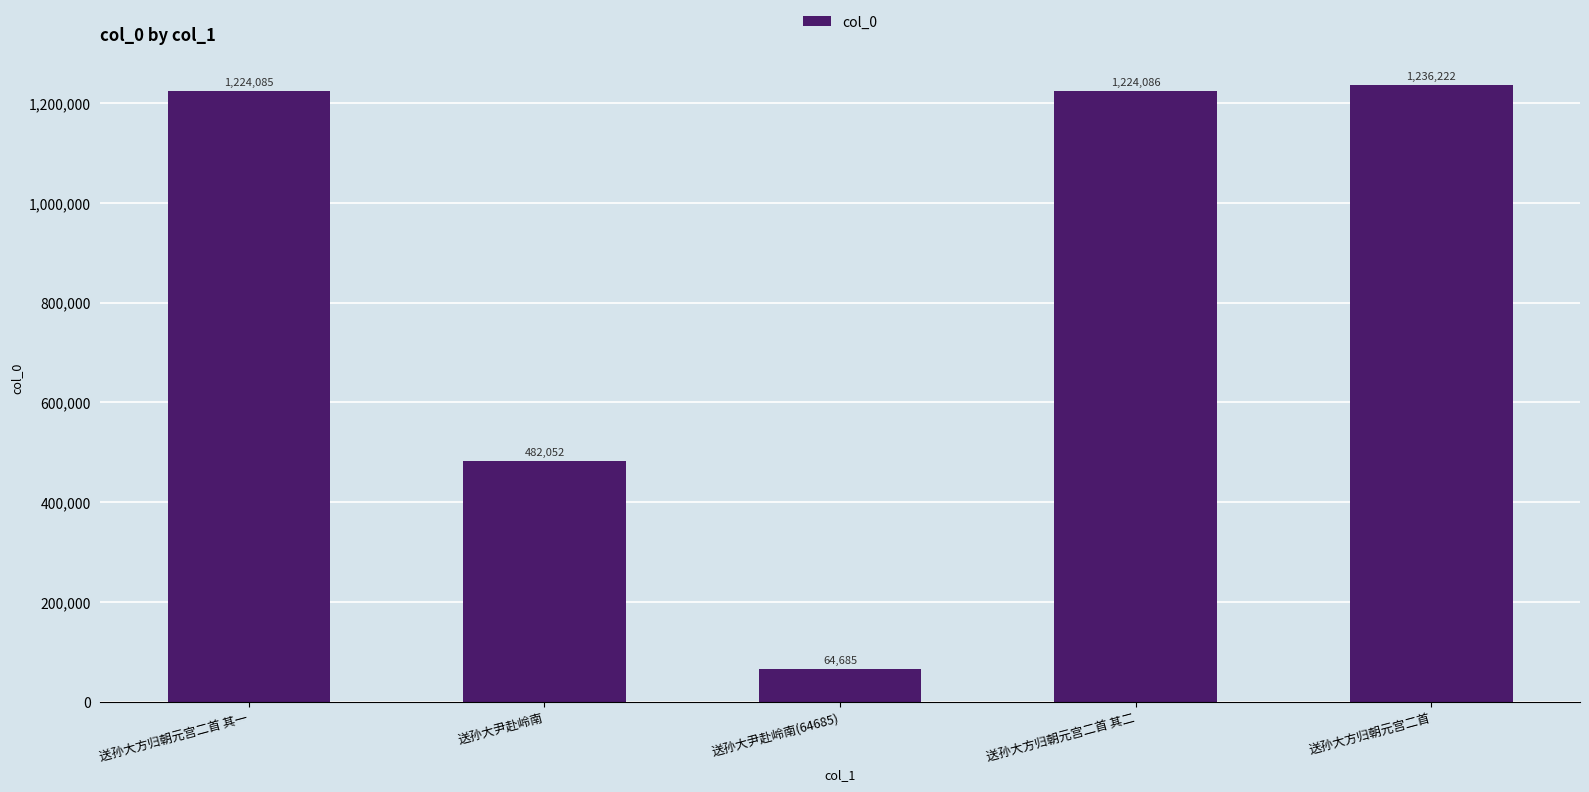

What value does the data have at 送孙大方归朝元宫二首?

1236222